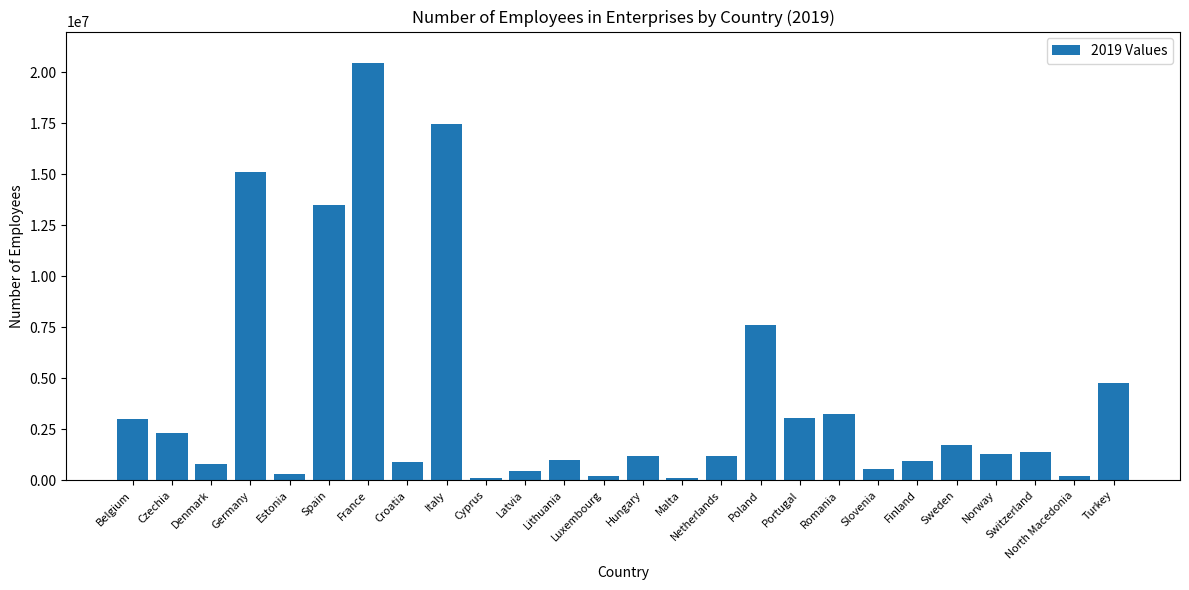

Where does the data first go above 1291219?

Belgium